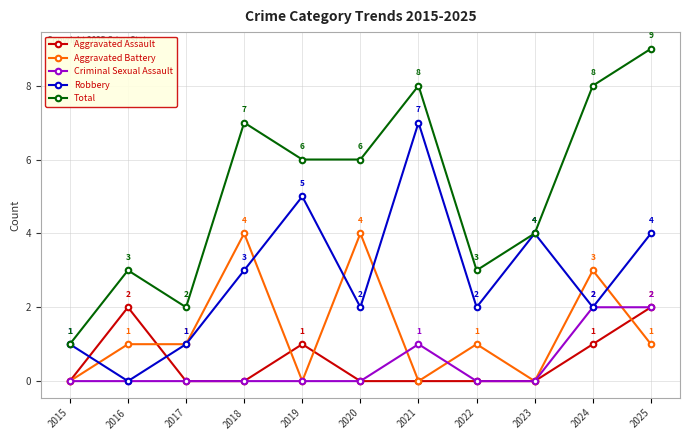

Read the Criminal Sexual Assault value at 2024.

2